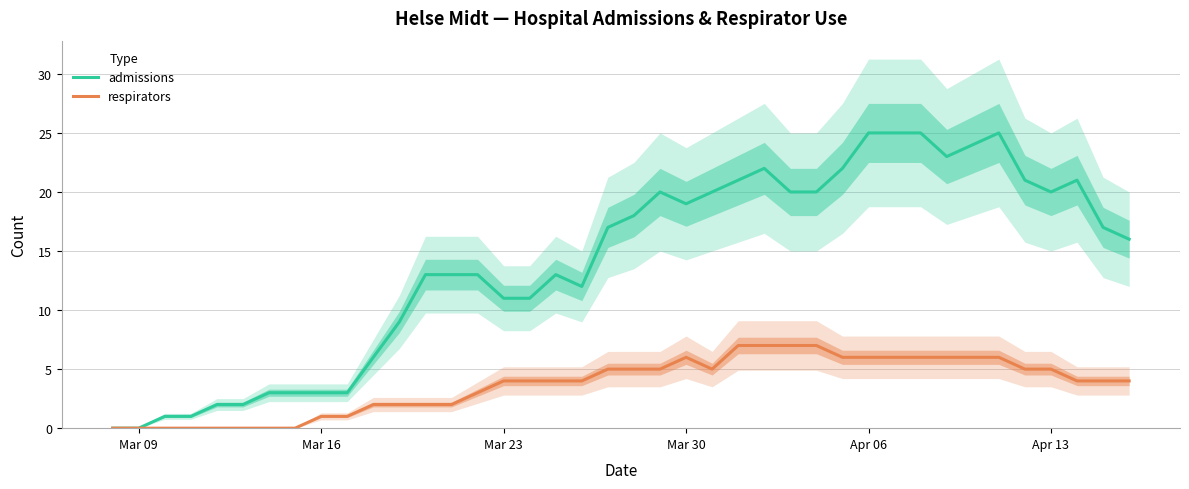

Is it true that respirators equals 5 at Apr 13?

True